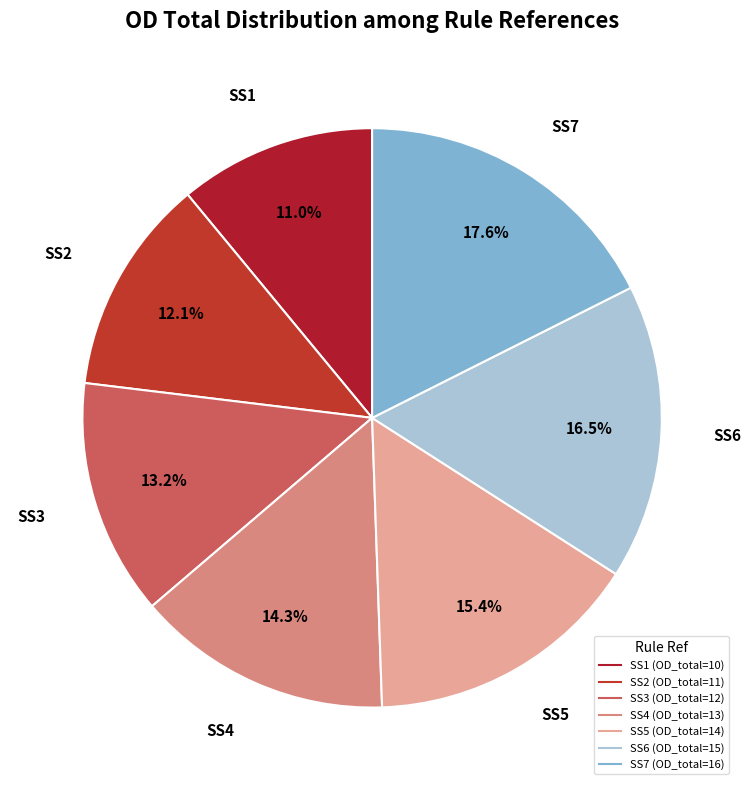

What is the ratio of the value at SS4 to the value at SS2?

1.2